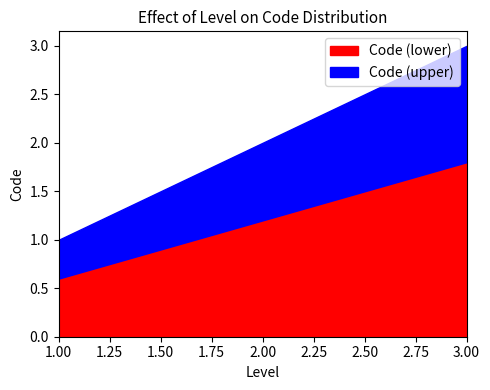

What is the average value?

2